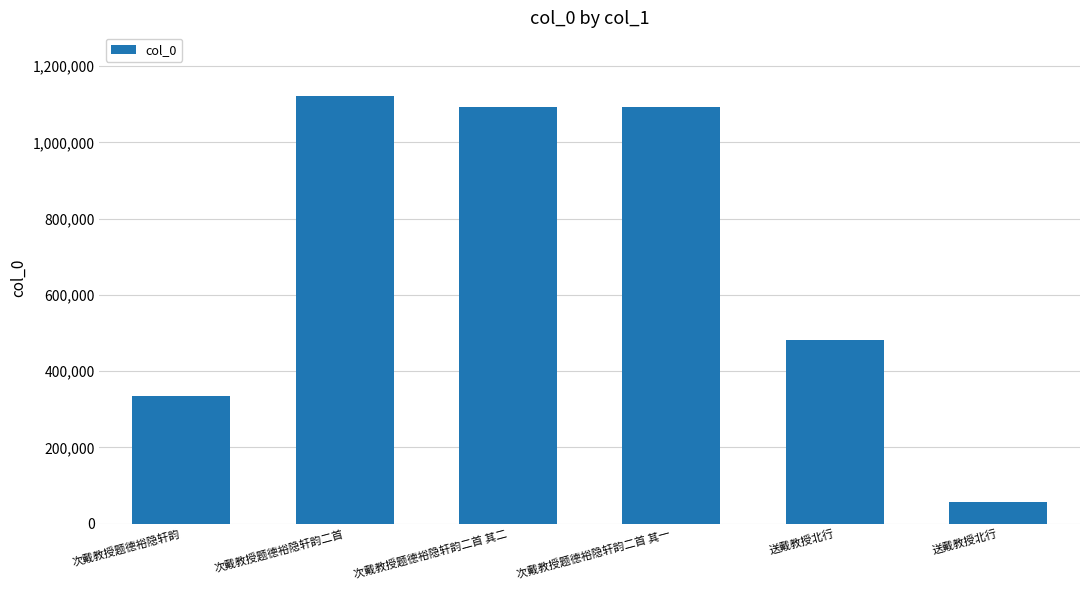

Which category has the lowest value across all series?

送戴教授北行